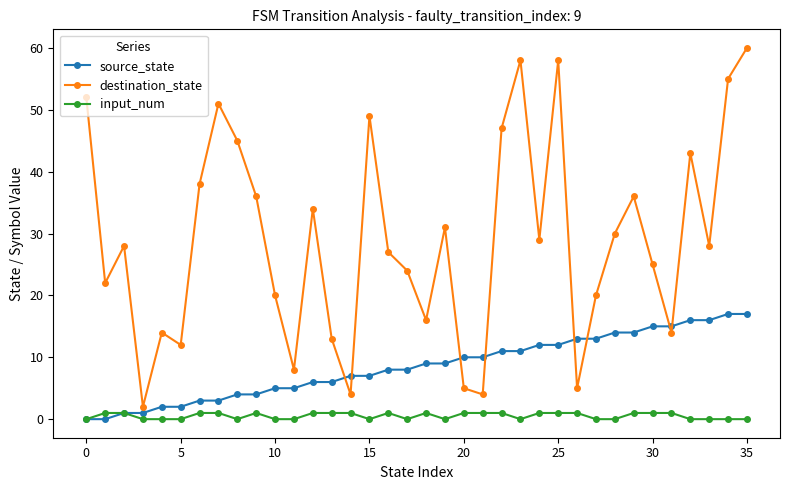

Which series has the widest spread of values?

destination_state